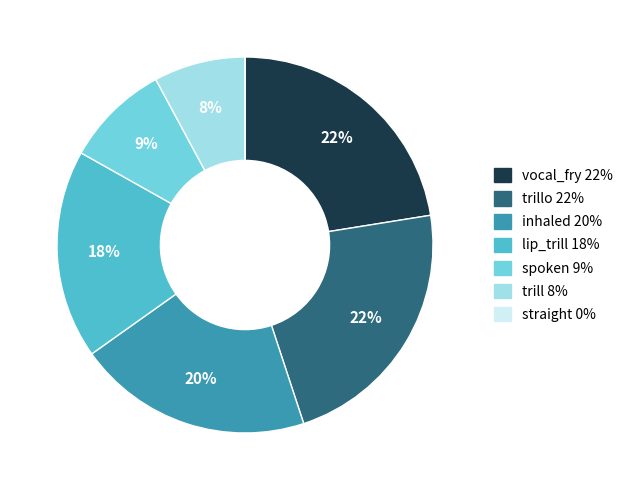

To the nearest percent, what is the average slice percentage?

14%